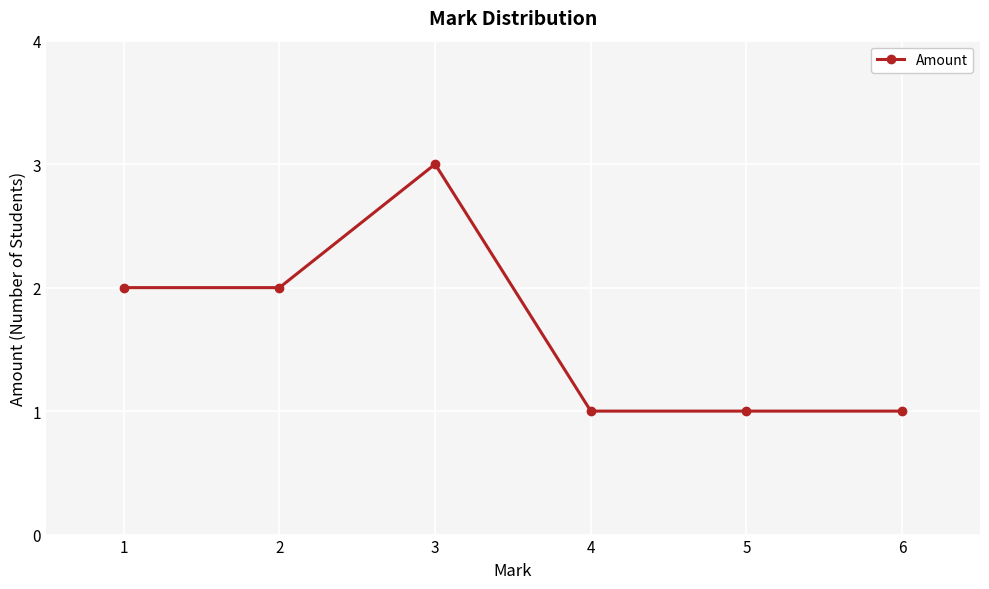

Is it true that the value at 6 is 2?

False